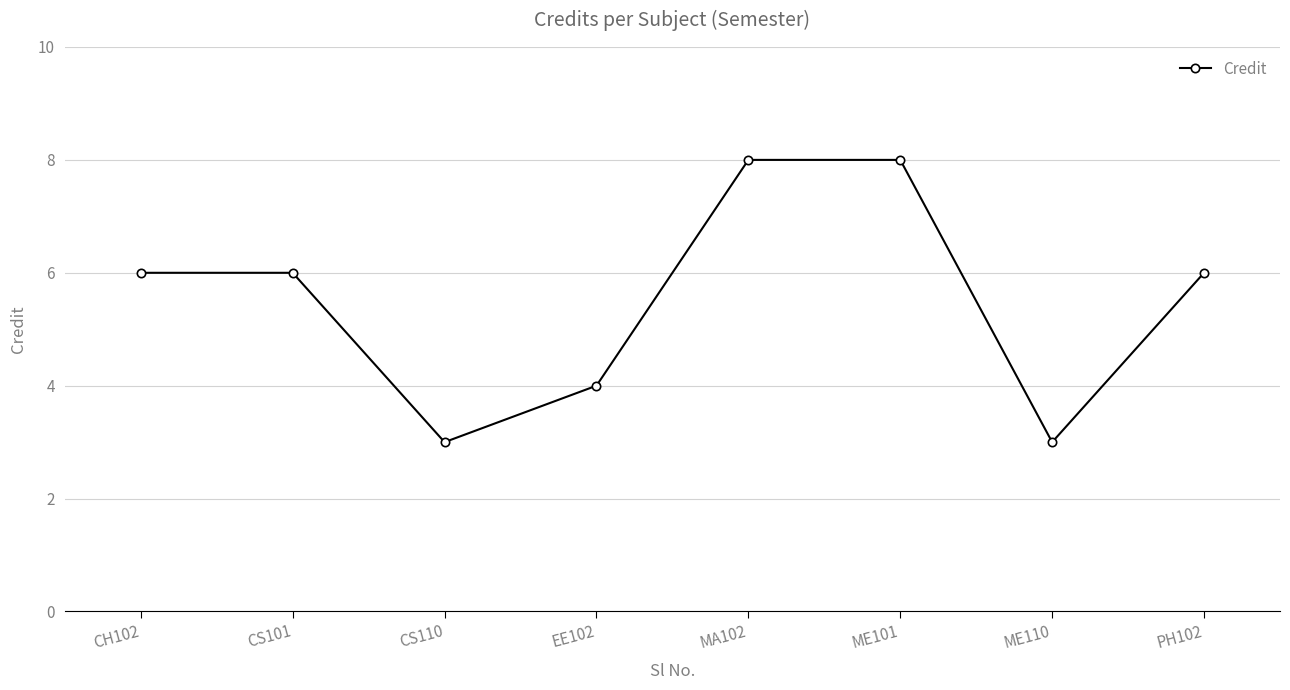

What is the sum of the values at CS110 and PH102?

9